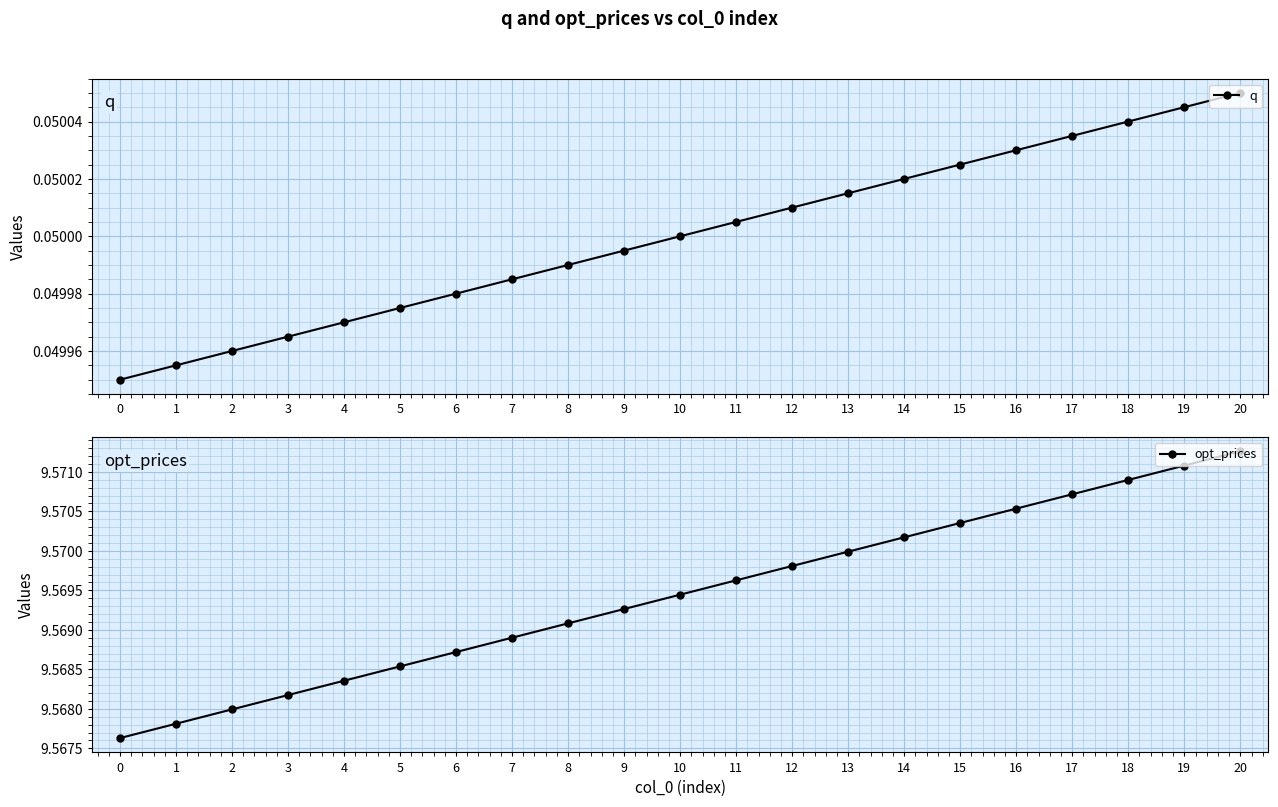

Count the number of categories in the chart.

21